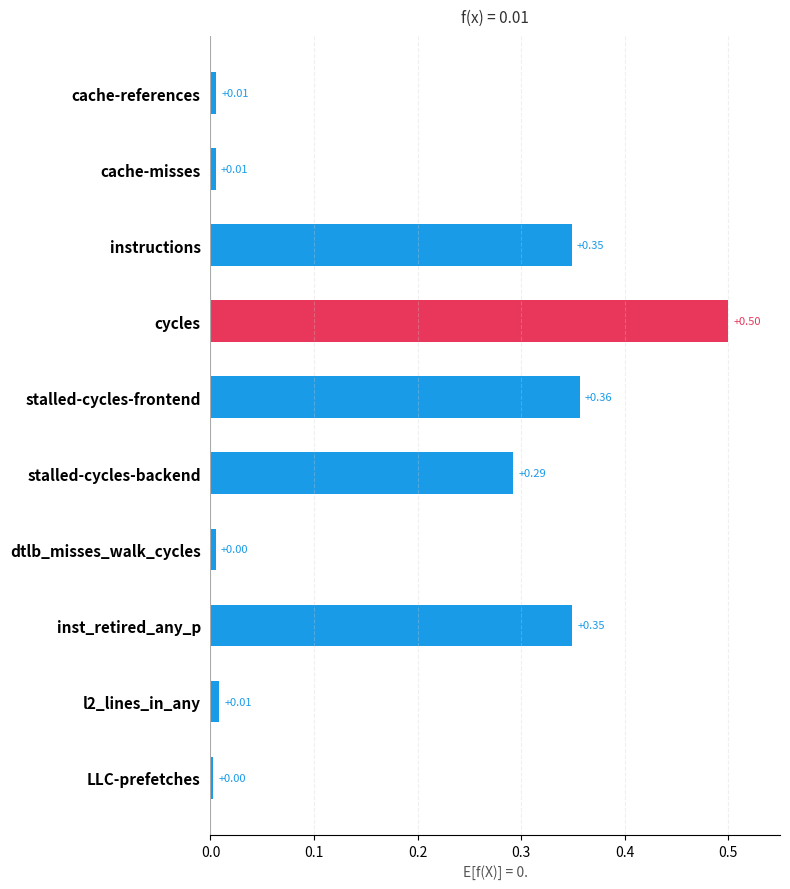

What is the label of the 8th bar from the bottom?

instructions